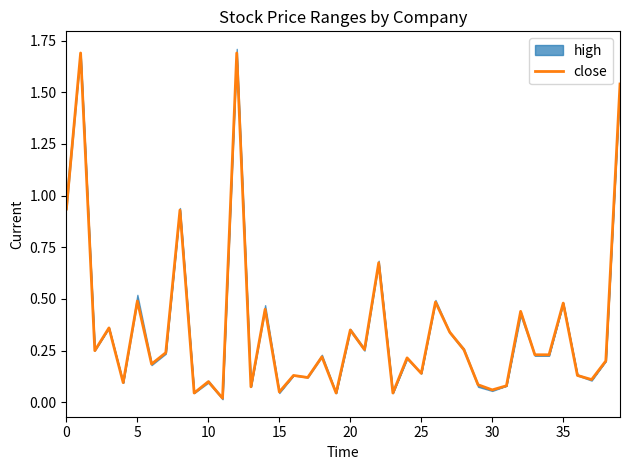

Is it true that close equals 0.2 at 25?

False